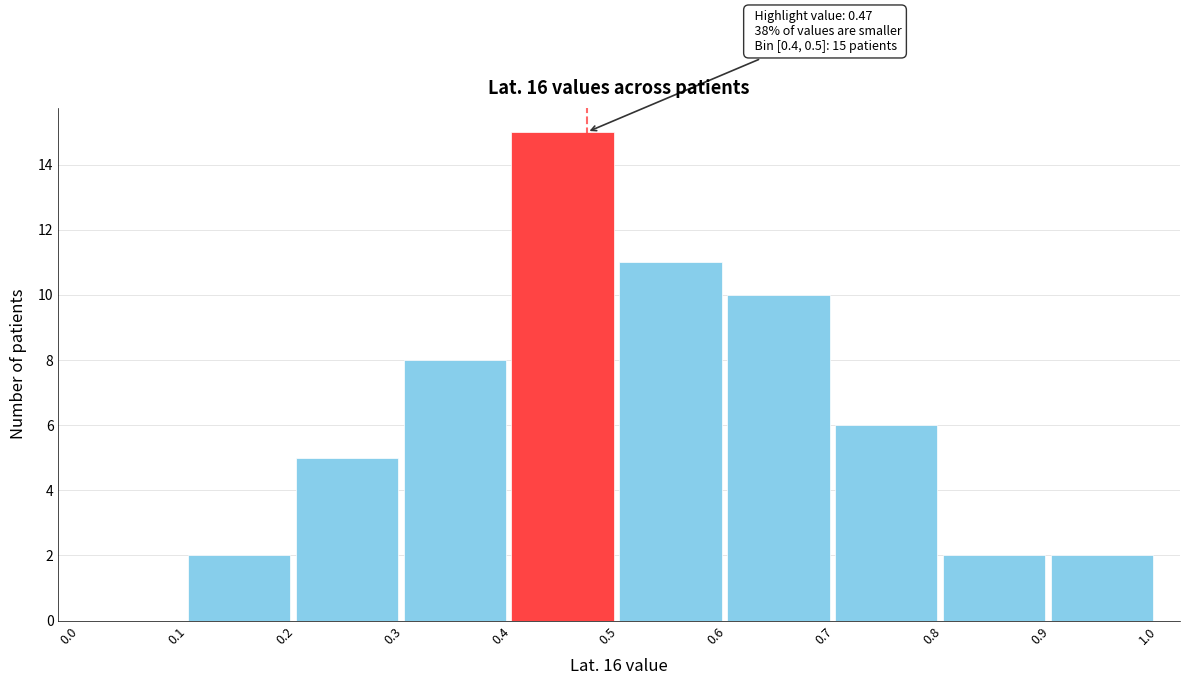

Which range on the x-axis has the tallest bar?

0.4 to 0.5